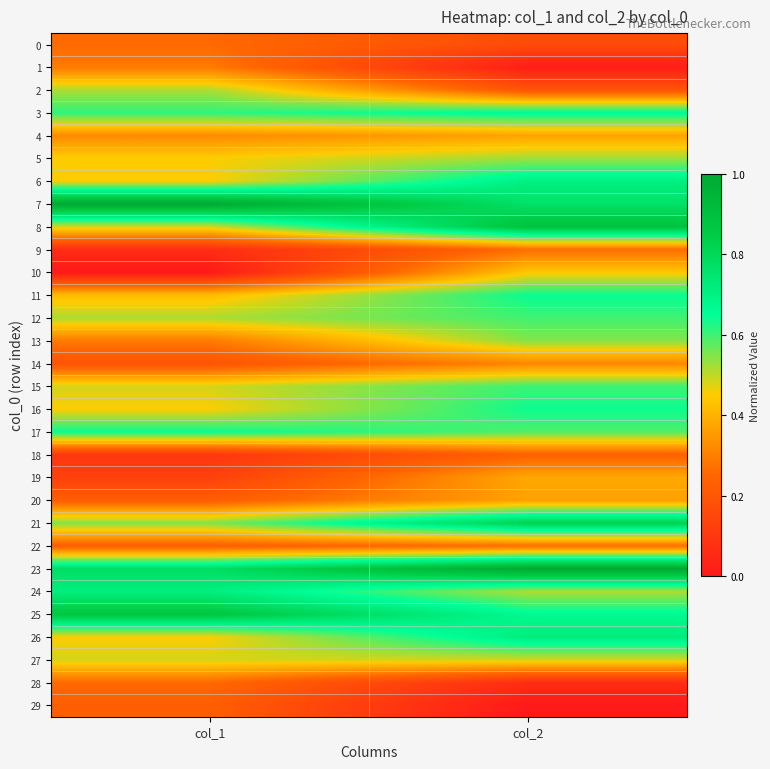

Rank the series by their maximum value, from lowest to highest.

29, 18, 0, 28, 9, 22, 1, 14, 20, 4, 19, 10, 27, 2, 5, 13, 12, 15, 16, 11, 17, 3, 6, 24, 26, 21, 25, 8, 7, 23